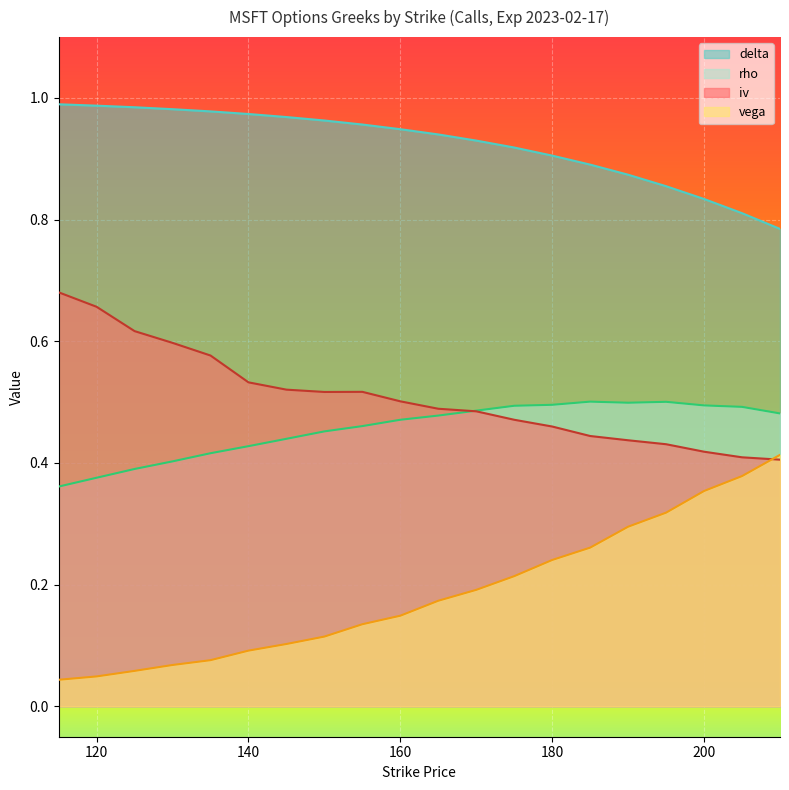

At how many categories does at least one series exceed 0?

20